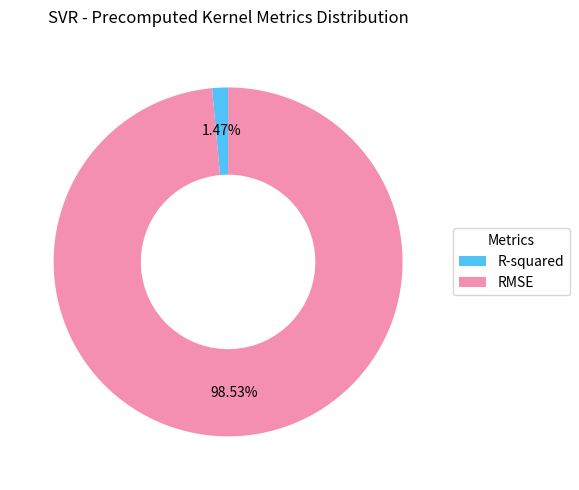

What percentage is the RMSE slice, to the nearest percent?

99%